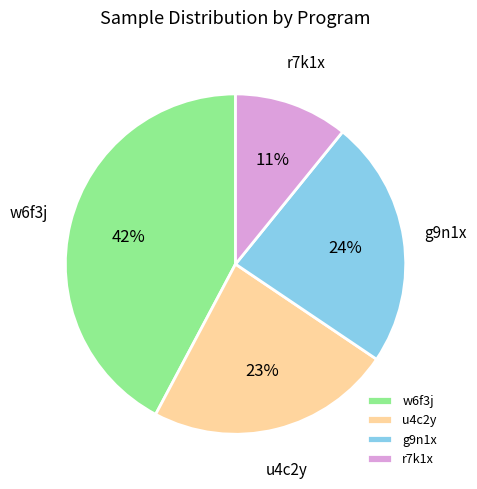

What percentage is the g9n1x slice, to the nearest percent?

24%